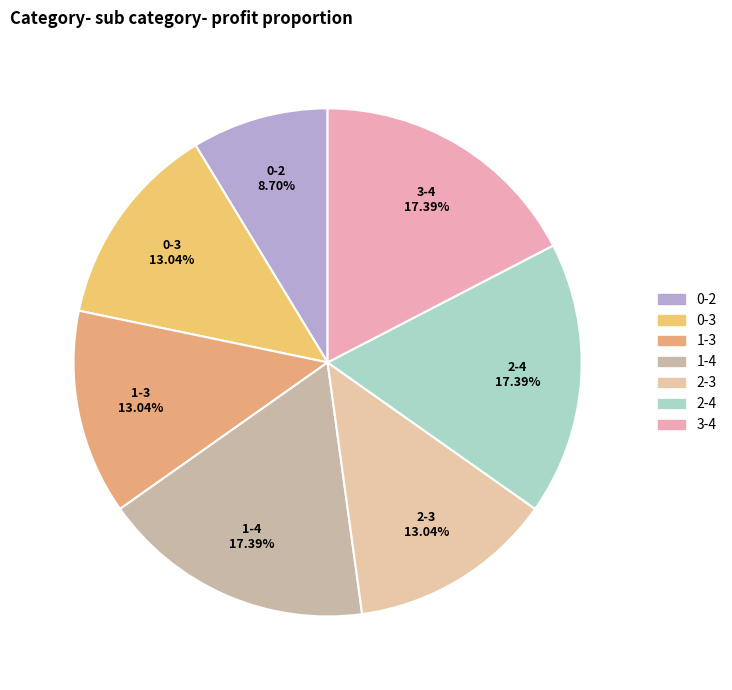

Is the sum of 3-4 and 1-4 greater than half?

No